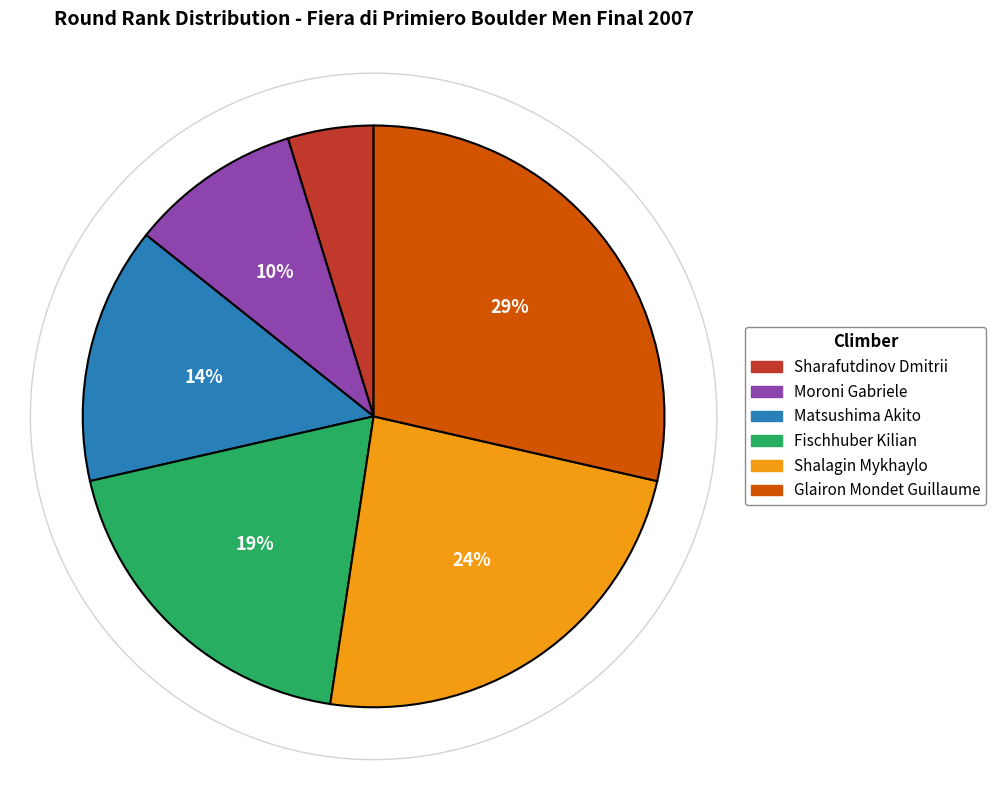

Which slice is the smallest?

Sharafutdinov Dmitrii